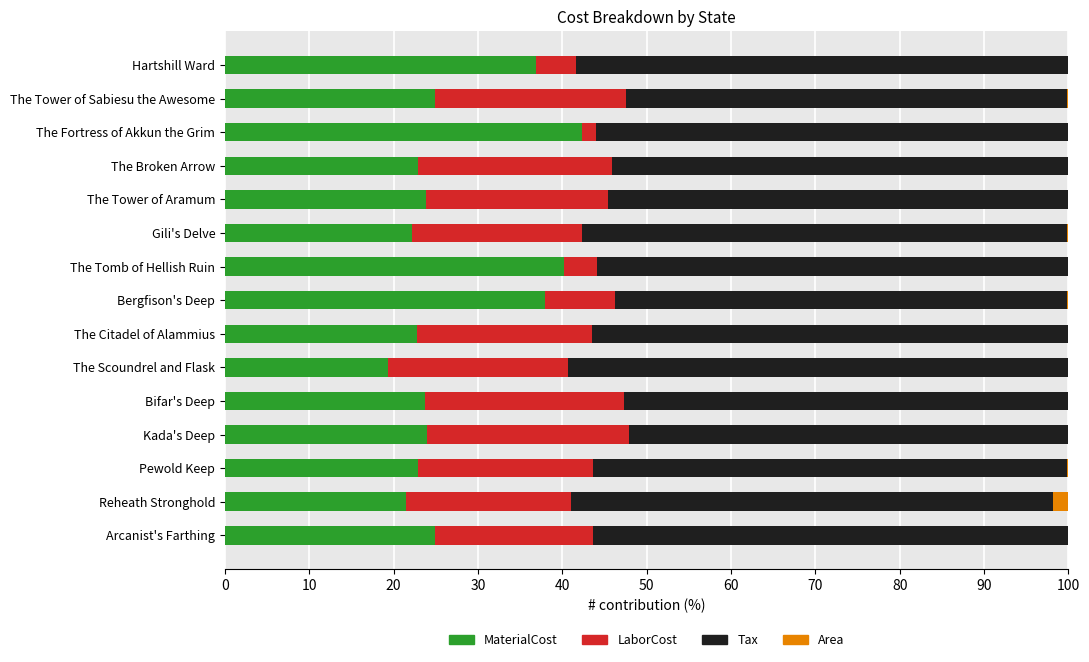

How many data points does each series have?

15